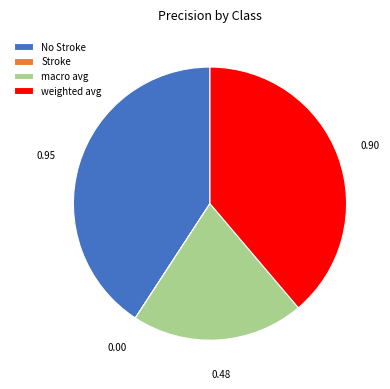

The weighted avg slice represents 20% of the pie. True or false?

False